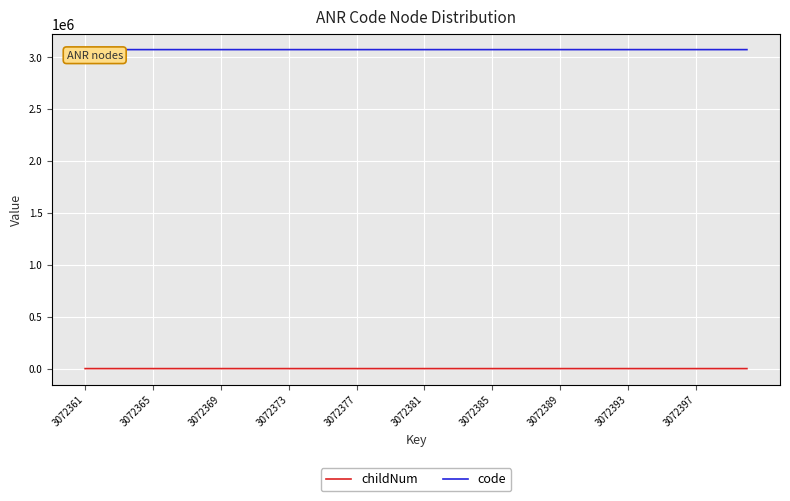

True or false: code and childNum cross at least once.

False